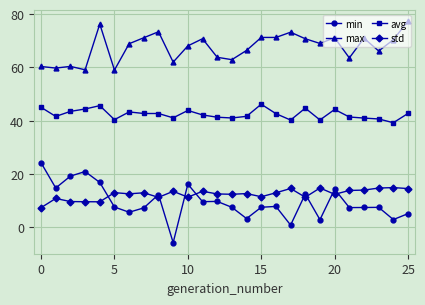

What is the smallest value displayed?

-5.7